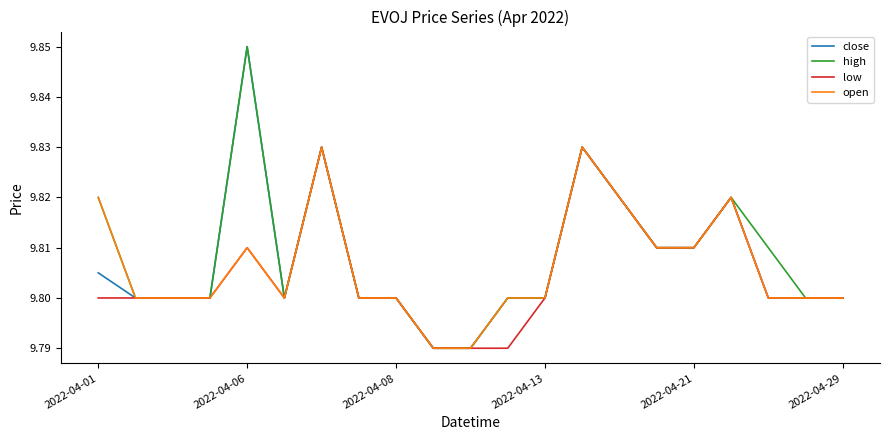

Which category has the highest value across all series?

2022-04-06